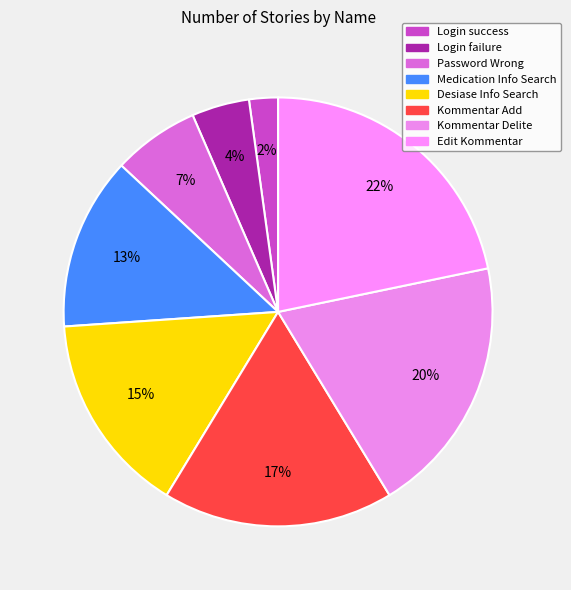

What percentage is the Login failure slice, to the nearest percent?

4%